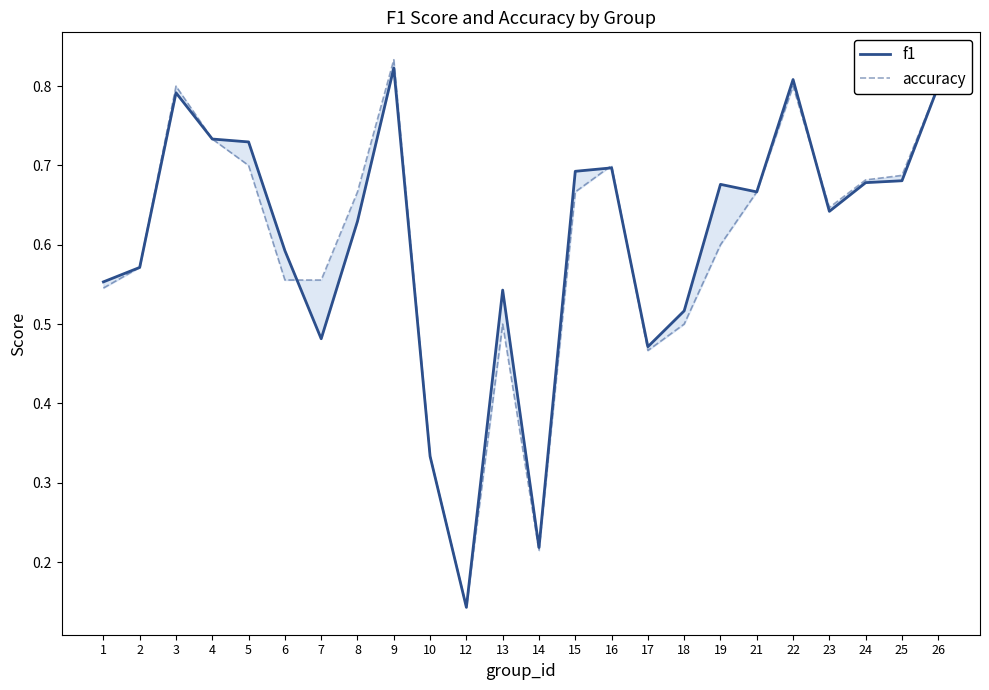

What is the approximate value of accuracy at 3?

0.8